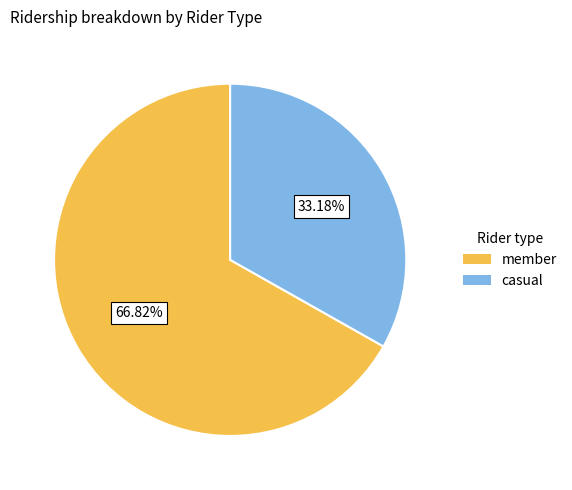

Does any single category account for the majority?

Yes